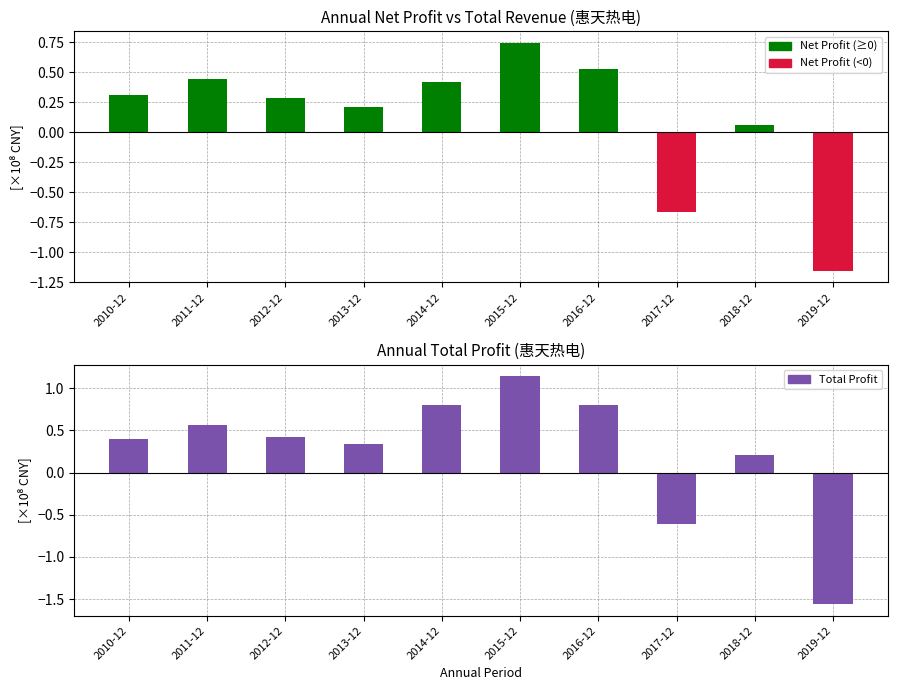

Between 2015-12 and 2016-12, which is larger?

2015-12